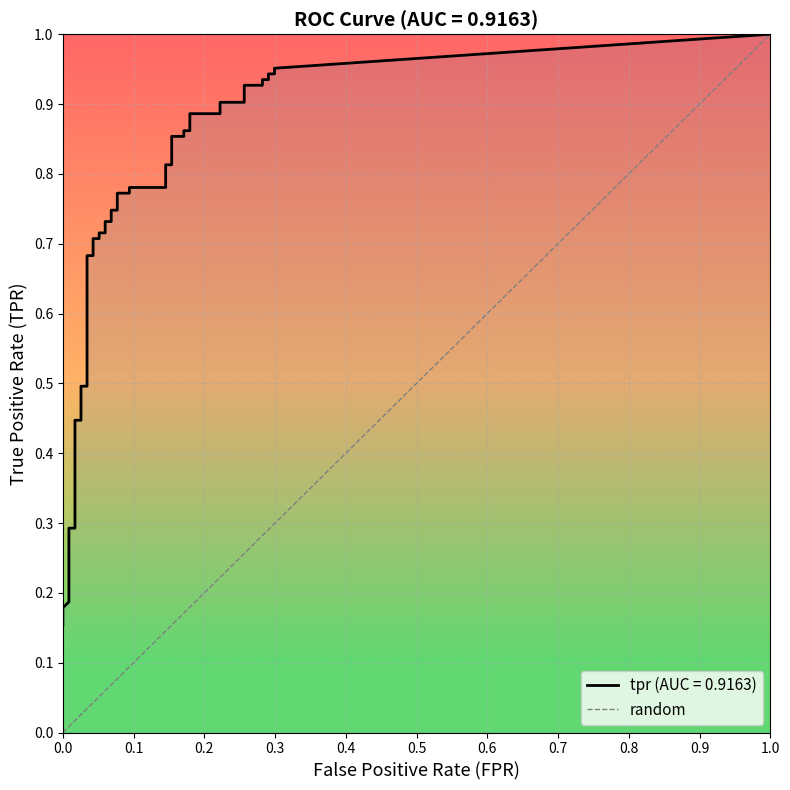

Reading right to left, list all the values displayed in this chart.

1	0